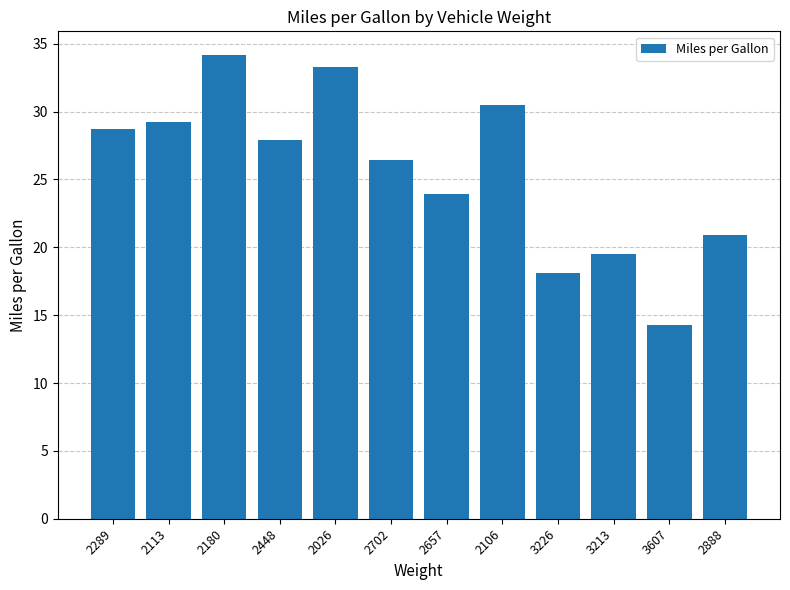

What is the sum of the values at 2289 and 2702?

55.1